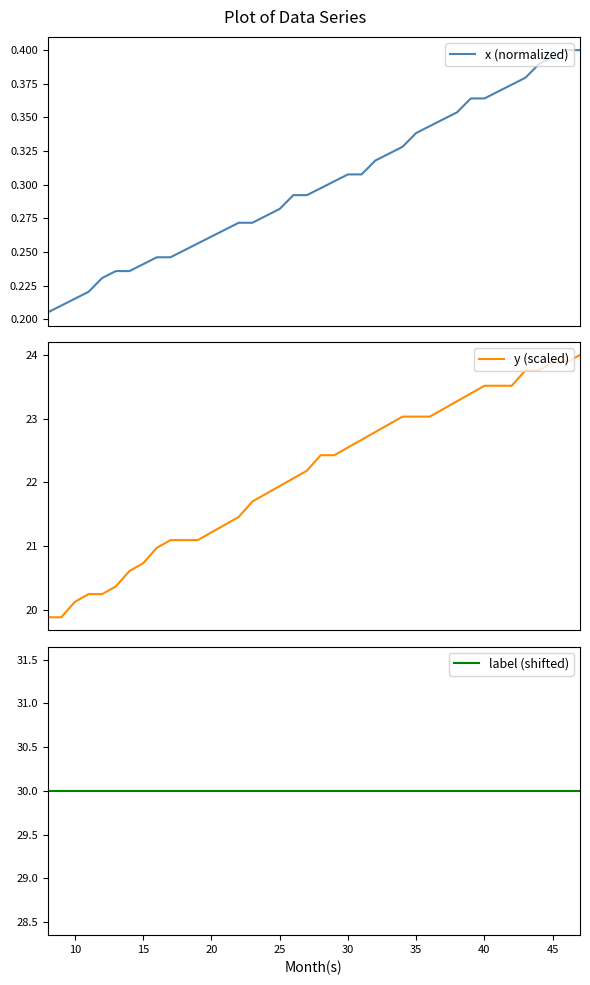

What are all the series names shown in the legend?

x (normalized), y (scaled), label (shifted)